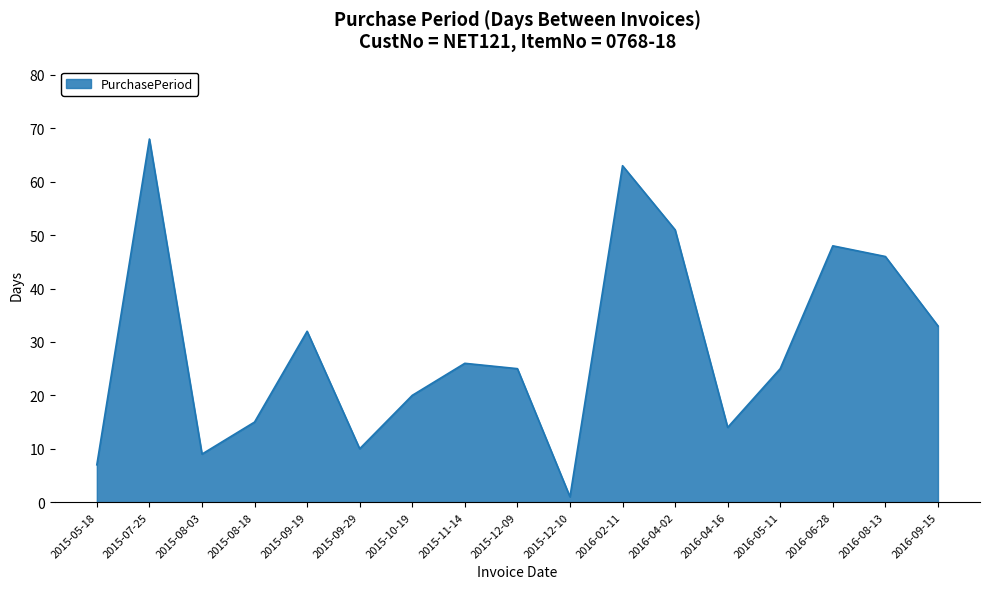

What is the change in value from 2016-05-11 to 2016-09-15?

+8